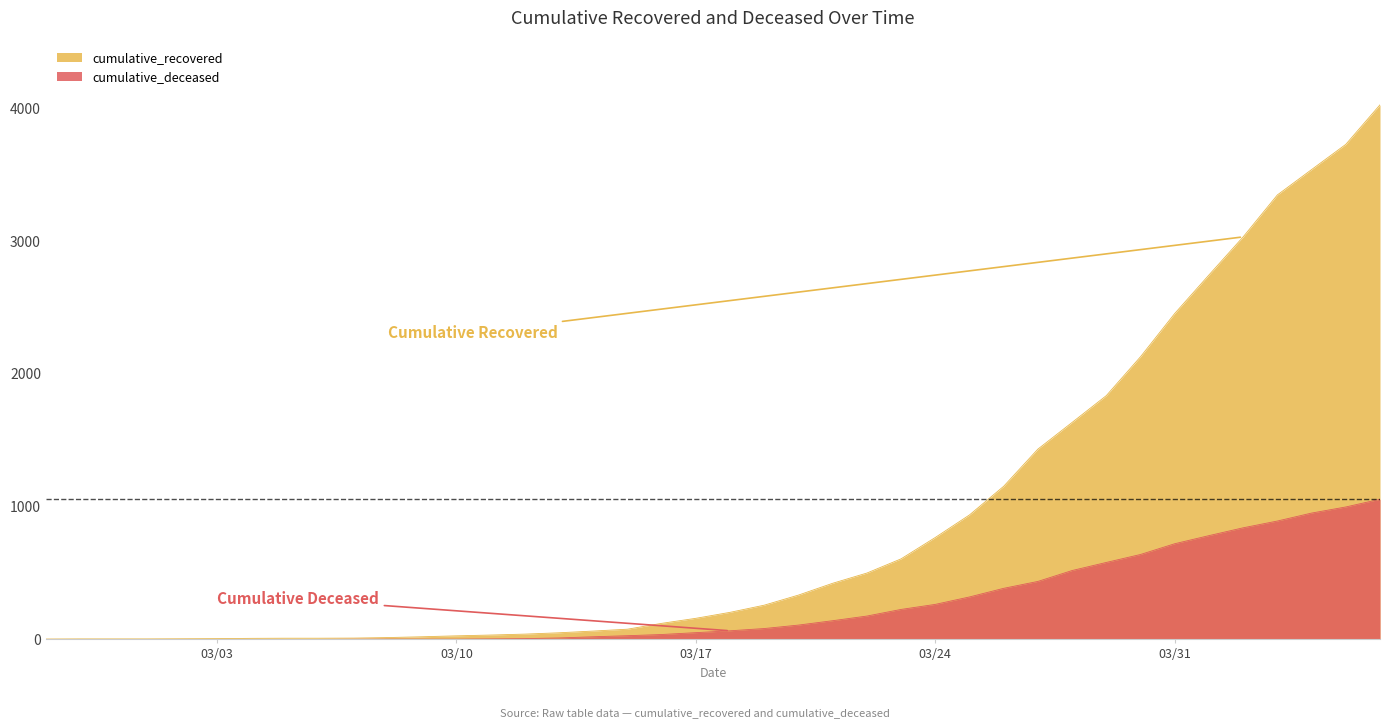

Which series has the largest total across all categories?

cumulative_recovered